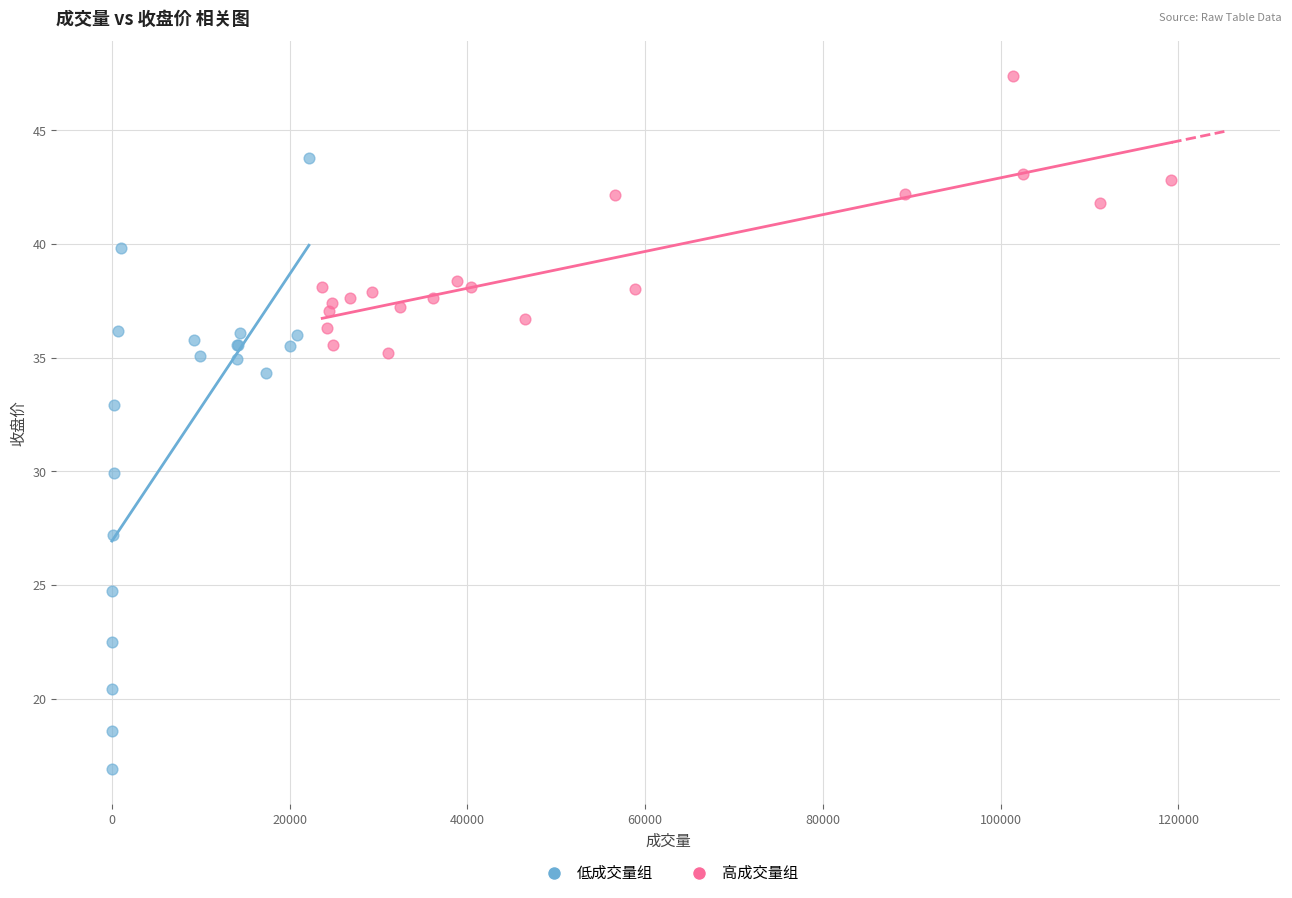

Which series reaches the minimum Y coordinate?

低成交量组